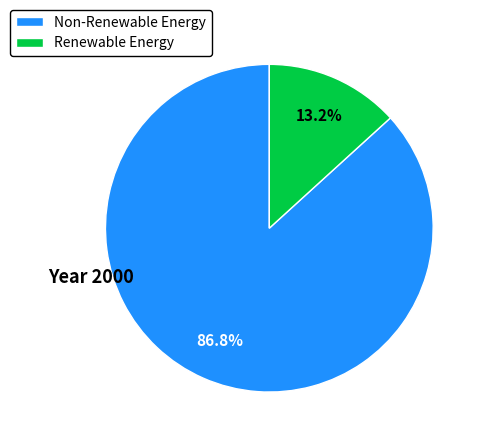

To the nearest percent, what is the average slice percentage?

50%